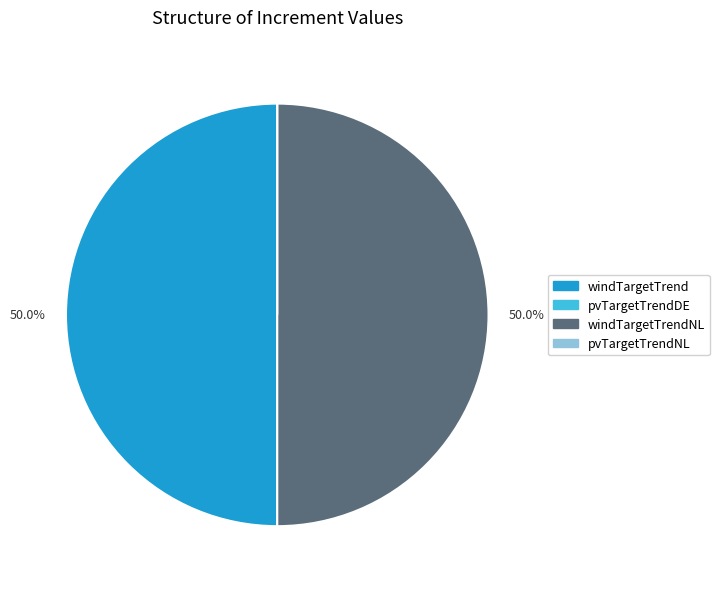

To the nearest percent, what is the average slice percentage?

25%